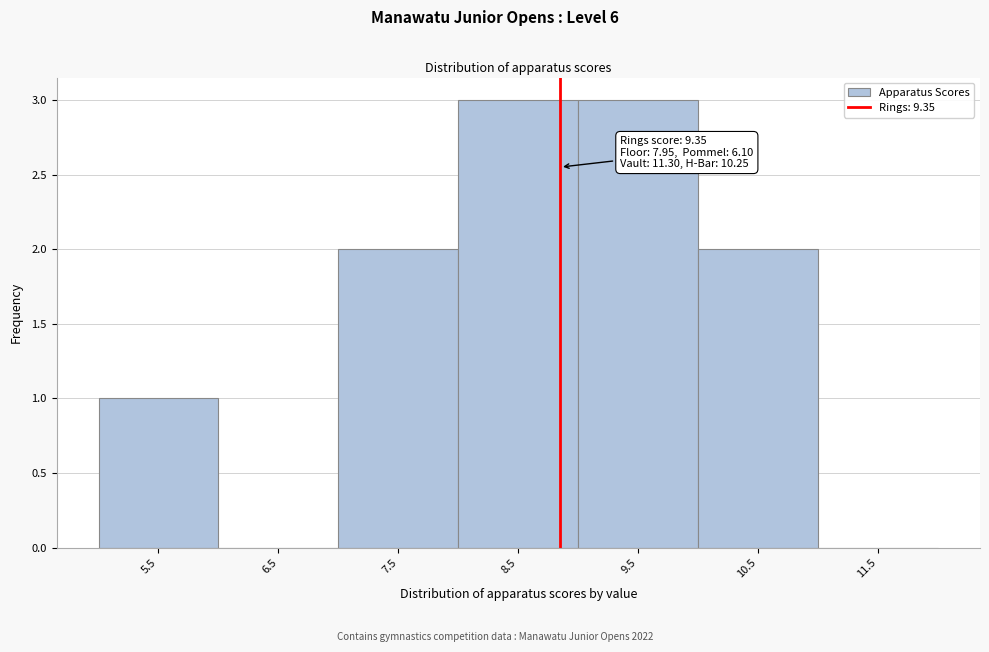

Reading right to left, what are all the values shown in this chart?

11.5=0	10.5=2	9.5=3	8.5=3	7.5=2	6.5=0	5.5=1